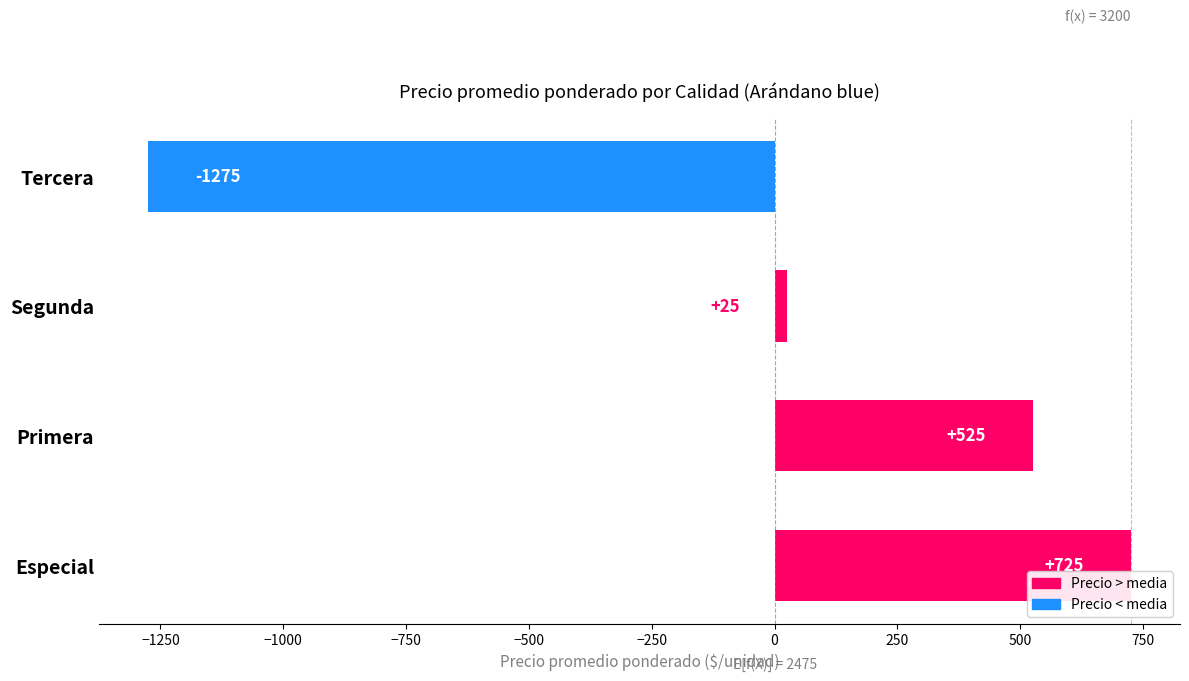

Where is the data nearest to the value -275?

Segunda